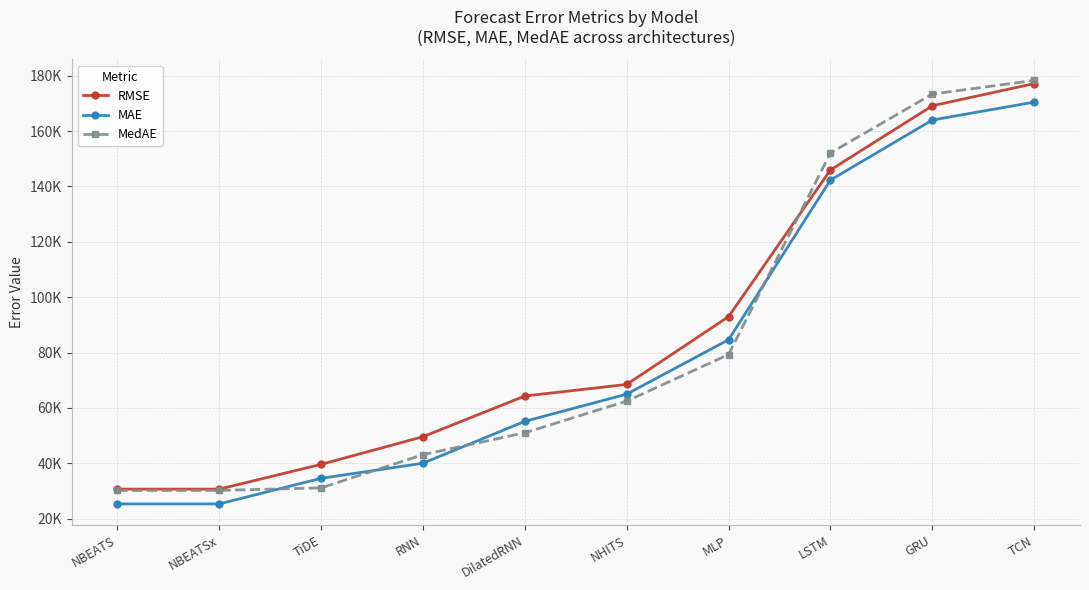

What is the label of the 4th point from the left?

RNN